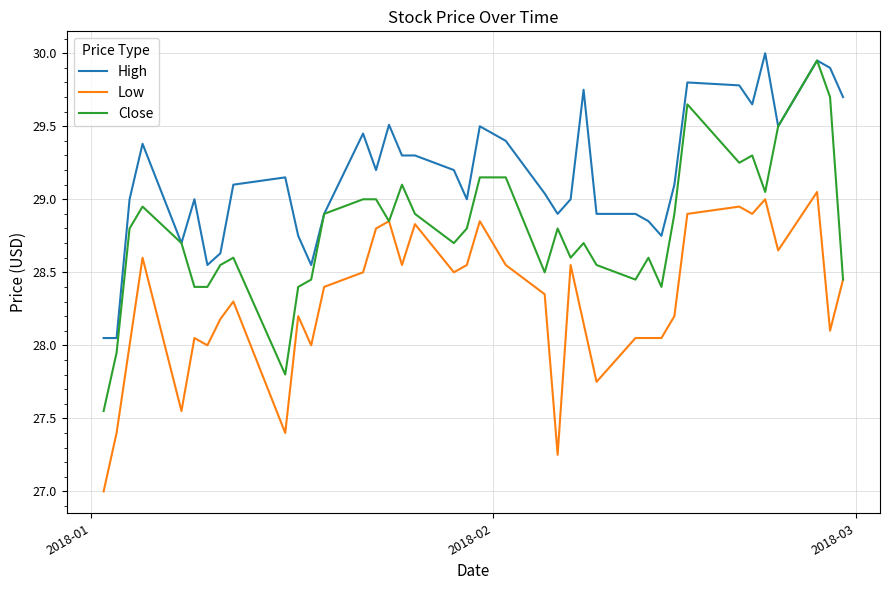

List the series in order of their overall mean, lowest first.

Low, Close, High